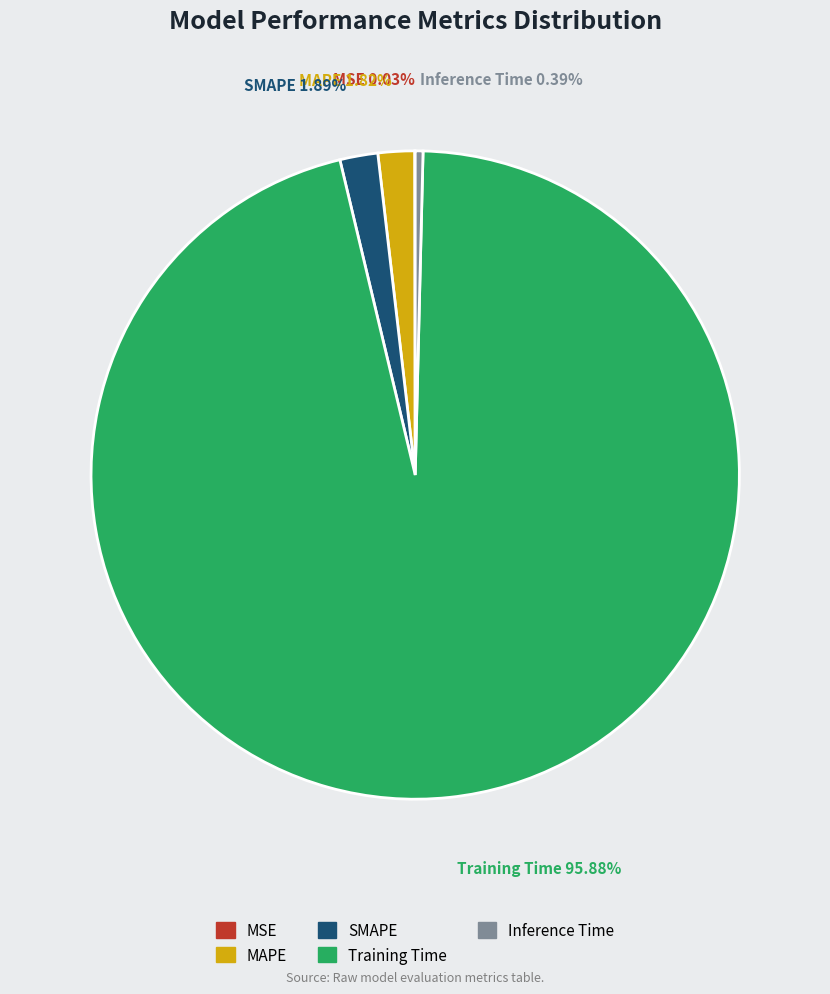

Which category has the biggest portion of the pie?

Training Time